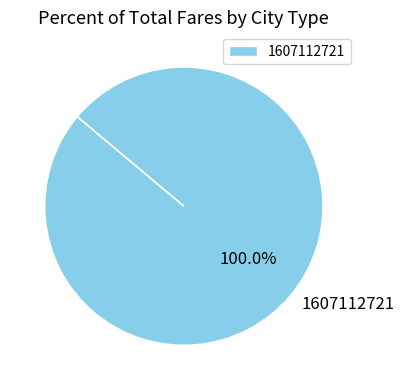

How many segments does this pie chart have?

1